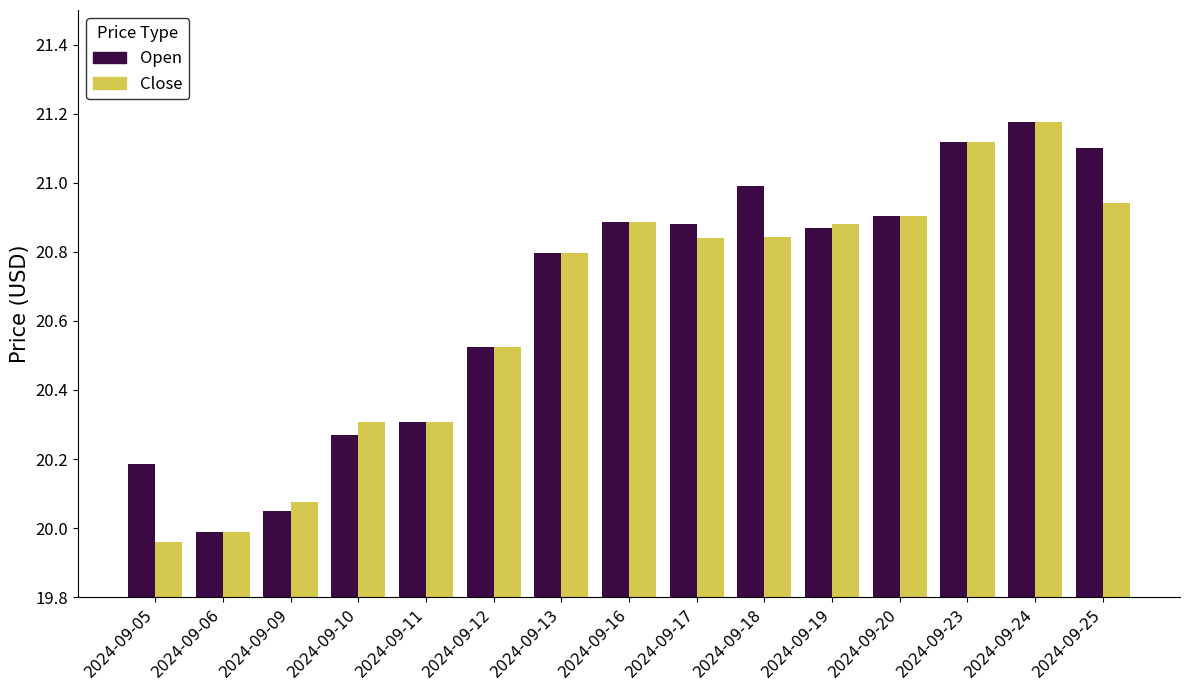

Which series changed the most between 2024-09-19 and 2024-09-25?

Open